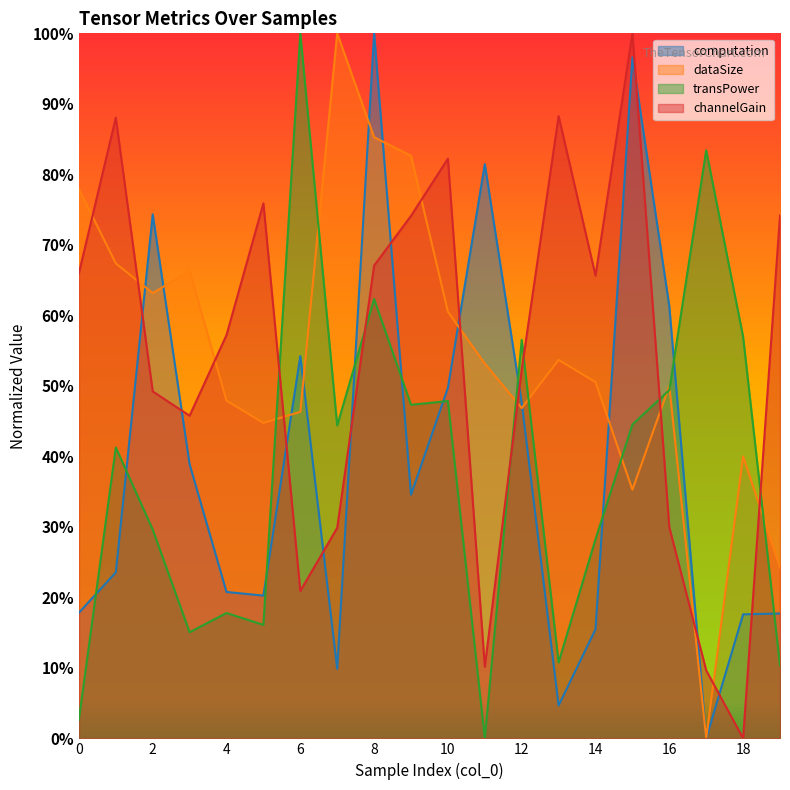

What is the sum of all computation values?

786.3